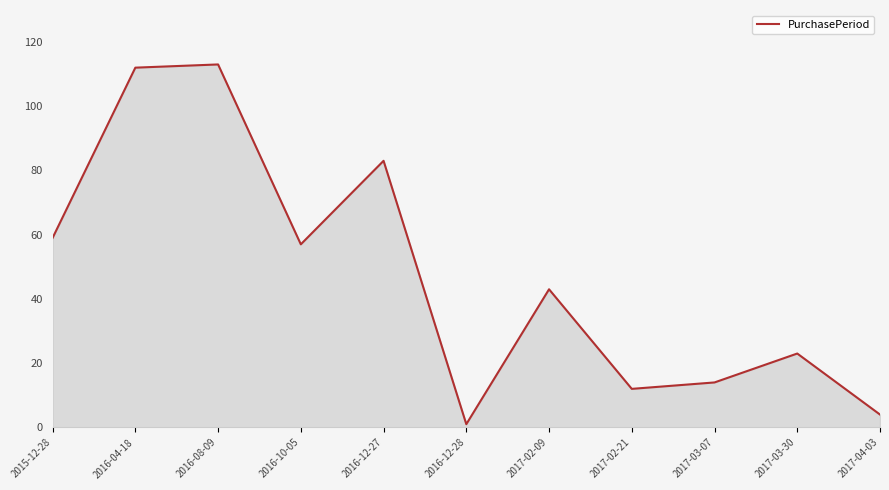

Reading left to right, transcribe all the data shown in this chart.

59	112	113	57	83	1	43	12	14	23	4